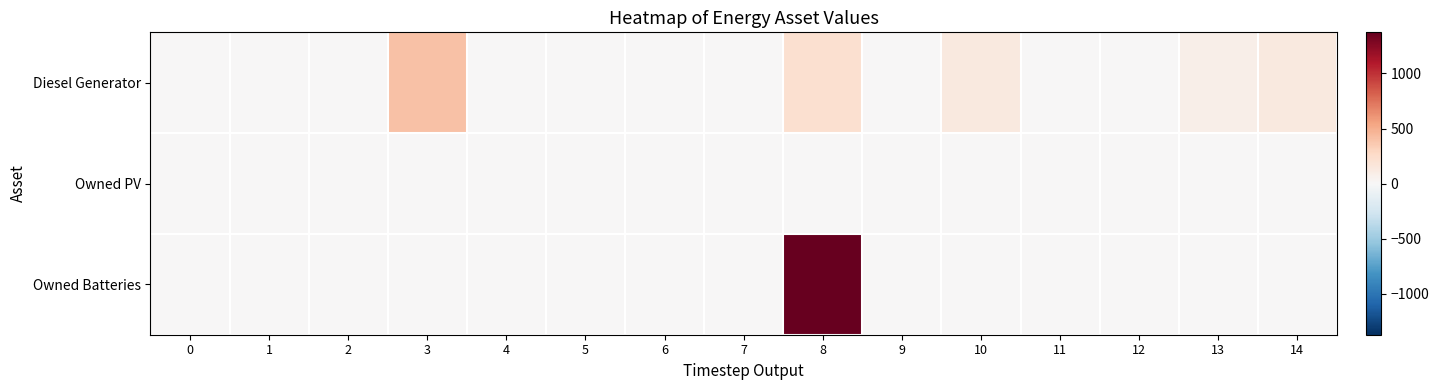

Rank the series by their average value, from highest to lowest.

Owned Batteries, Diesel Generator, Owned PV